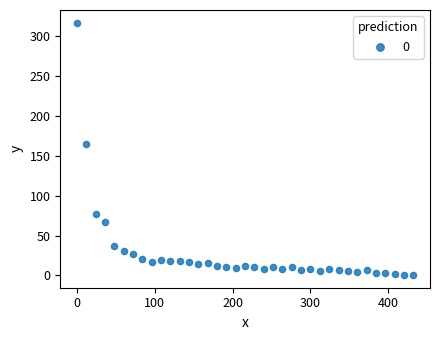

What Y value in the scatter plot is closest to 158?

165.0